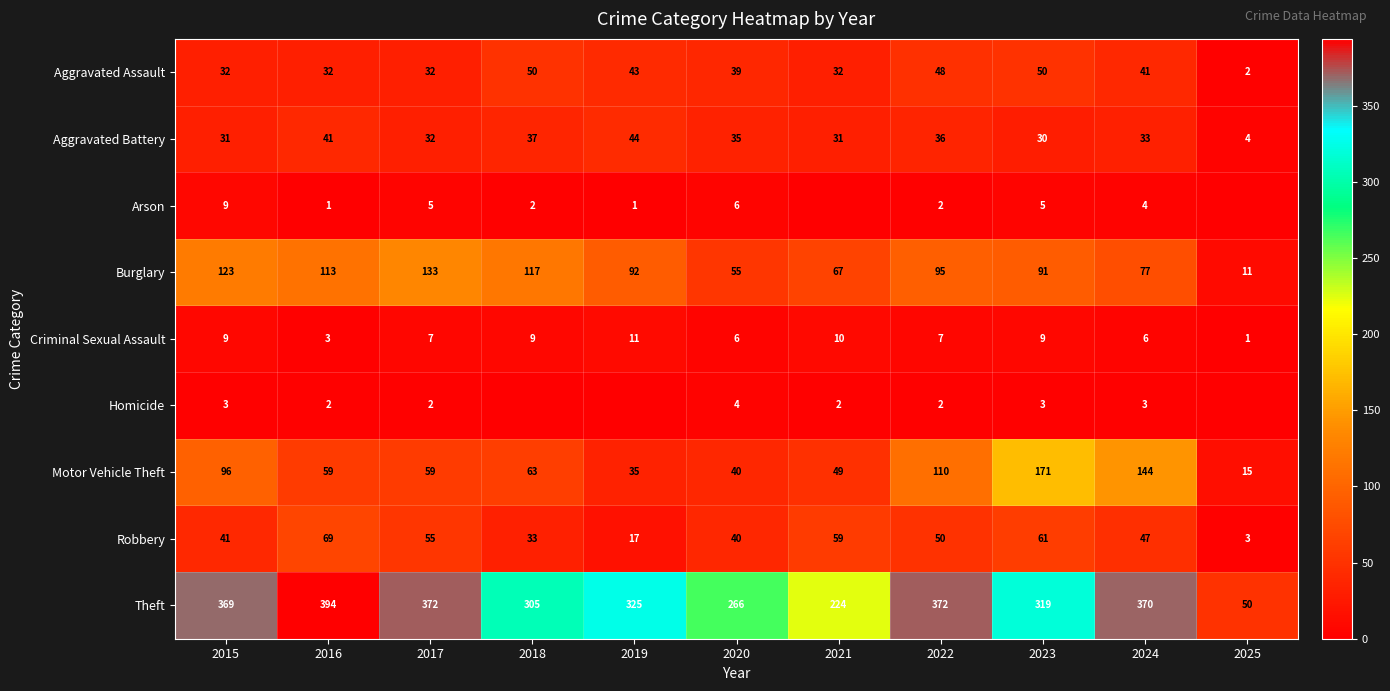

The value of Burglary at 2024 is 77. True or false?

True